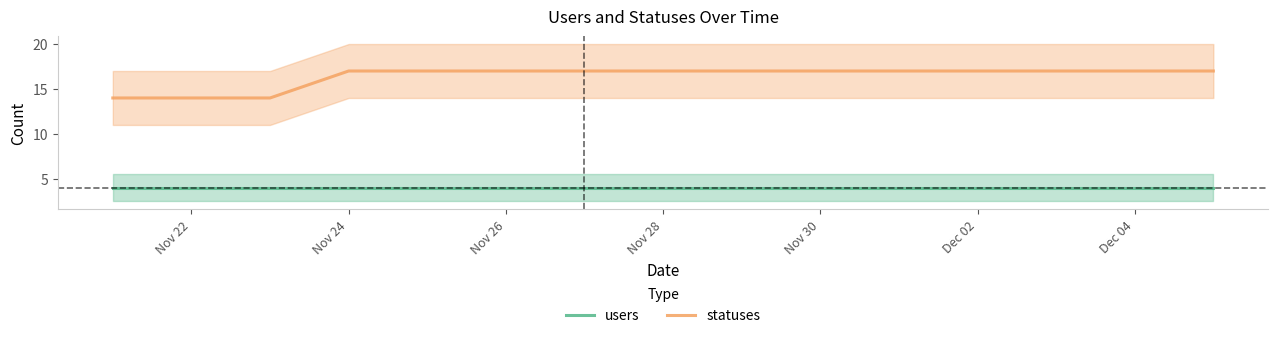

List the series in order of their peak value, lowest first.

users, statuses